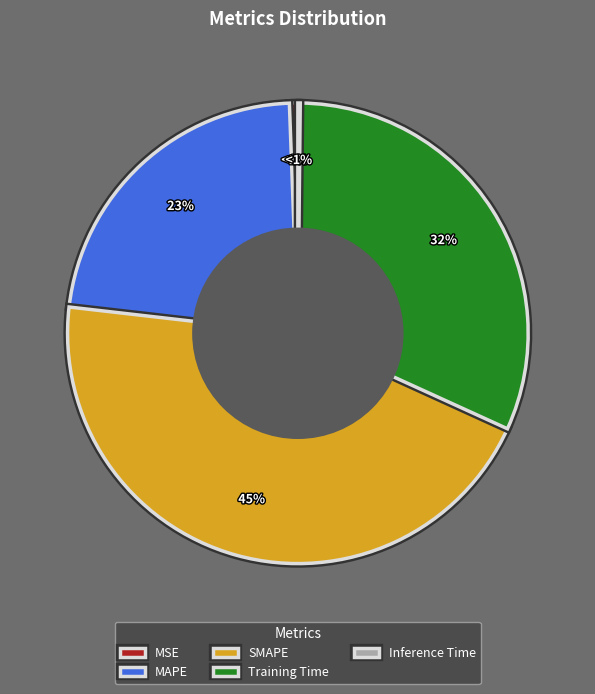

How many segments does this pie chart have?

5